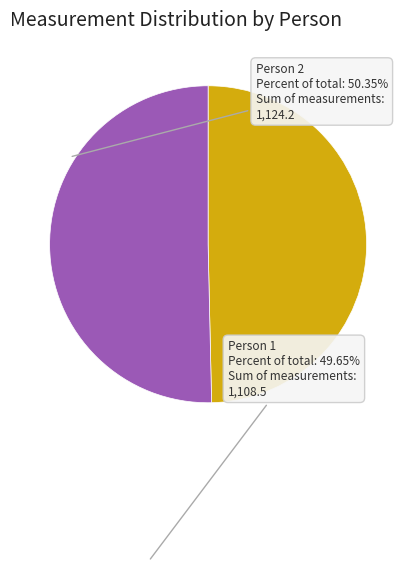

Combined, do Person 2 and Person 1 account for over 50%?

Yes